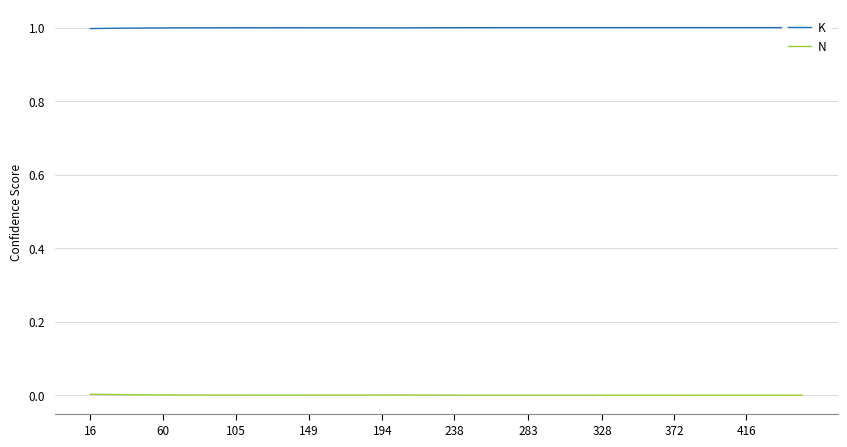

What are all the series names shown in the legend?

K, N